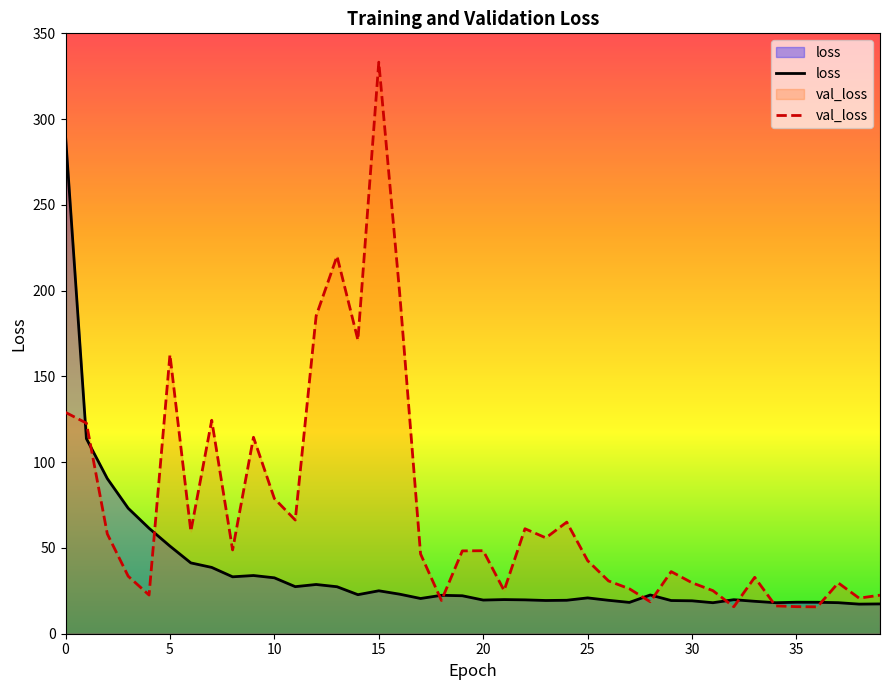

In val_loss, how many points are higher than both neighbors (excluding endpoints)?

11